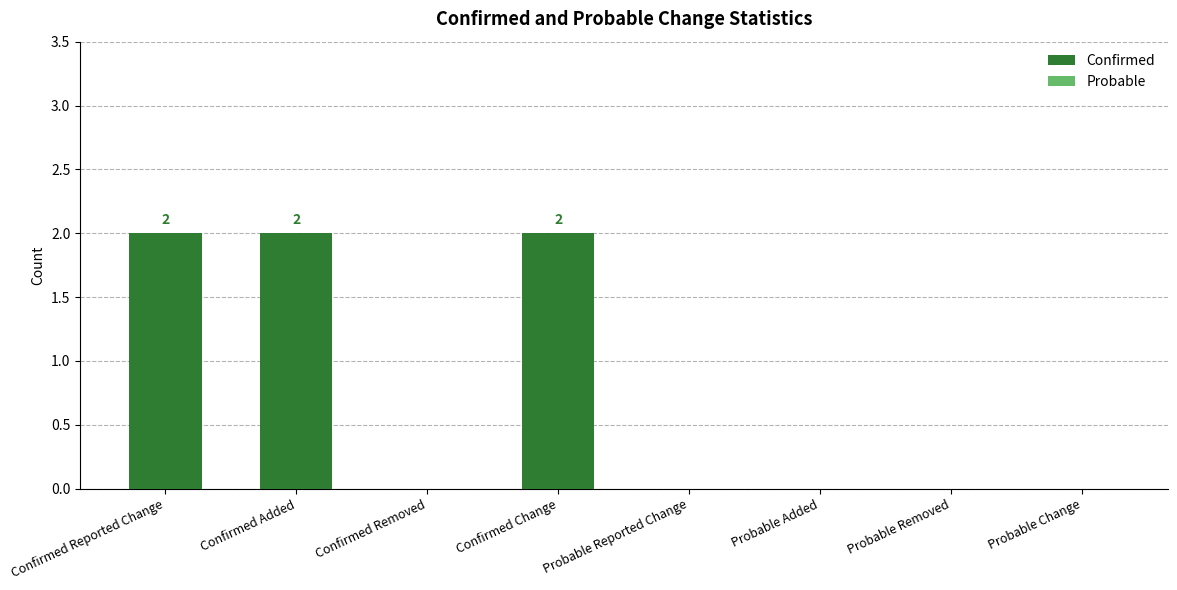

Which has a higher value, Confirmed Change or Confirmed Removed?

Confirmed Change